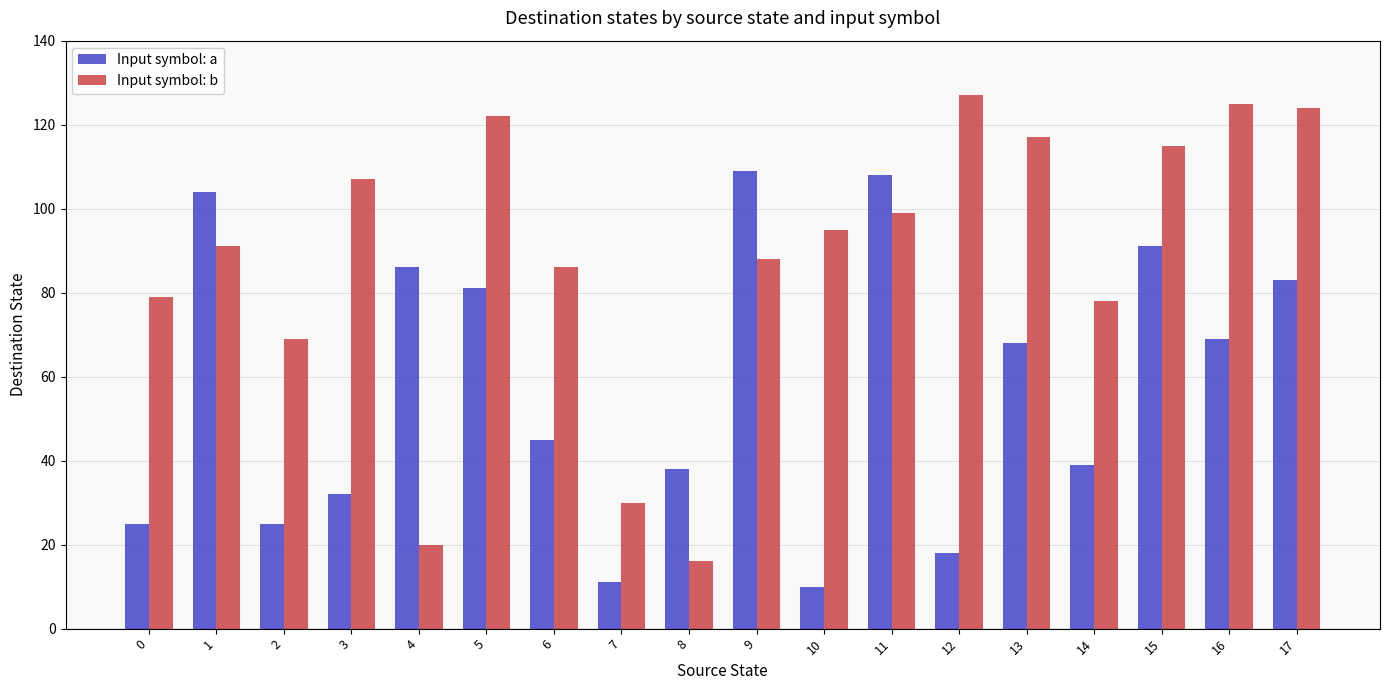

What is the sum of all Input symbol: a values?

1042